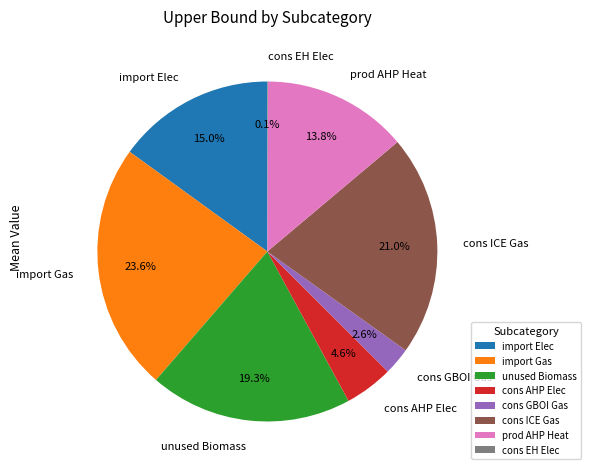

Between cons GBOI Gas and cons ICE Gas, which is larger?

cons ICE Gas